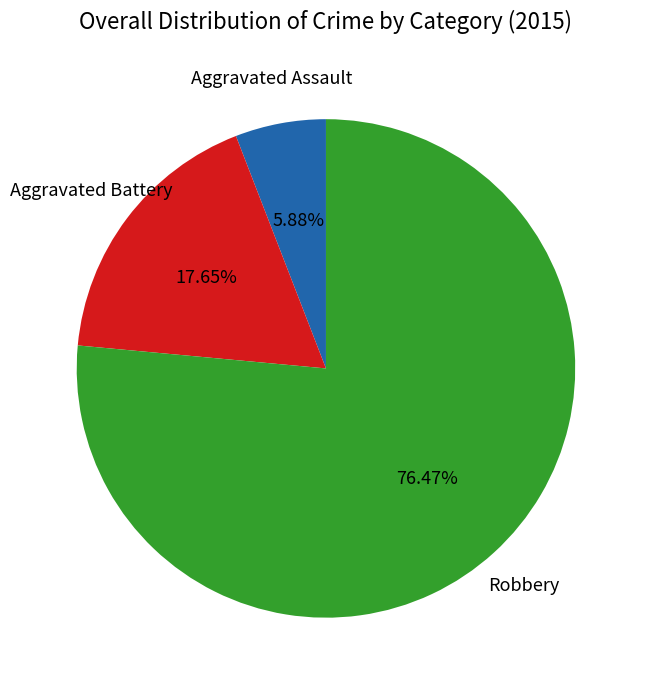

To the nearest percent, what is the combined percentage of Aggravated Assault and Robbery?

82%